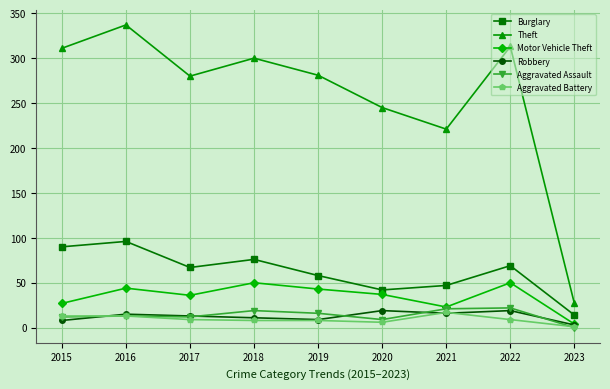

What is the total value across all series at 2016?

518